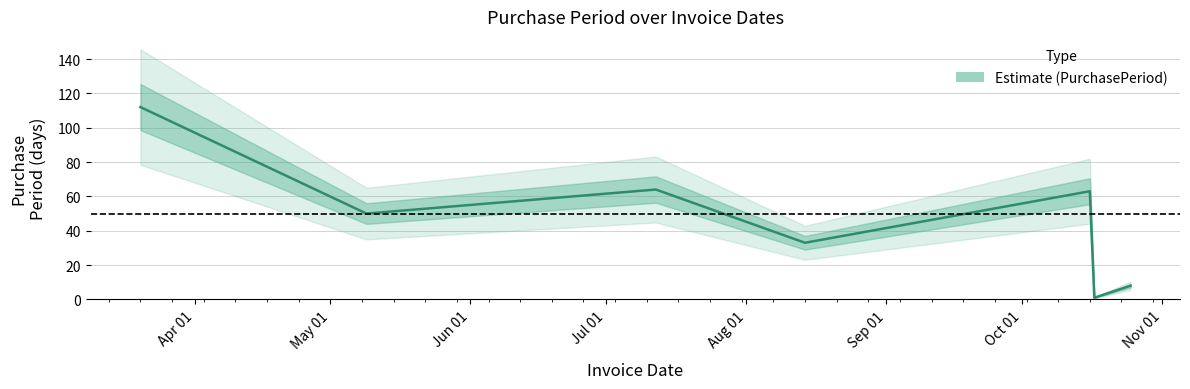

At which category does the data reach its first local valley?

May 01